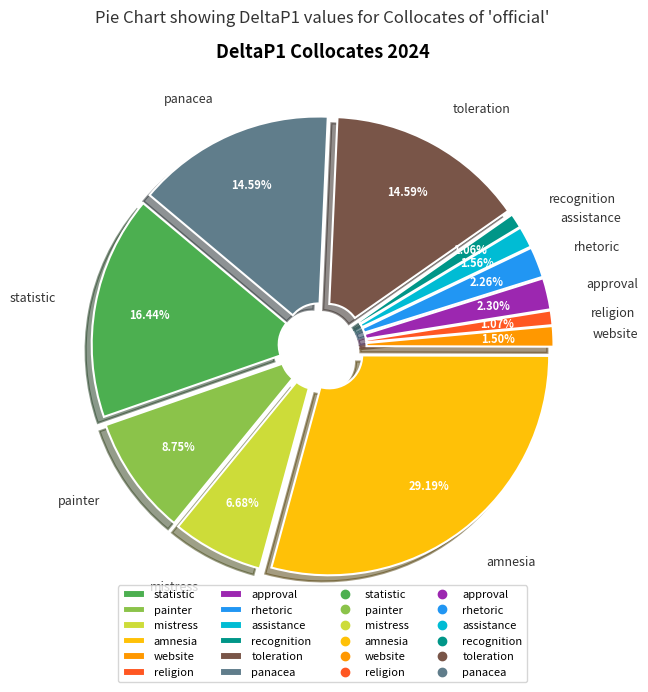

To the nearest percent, what portion does approval represent?

2%